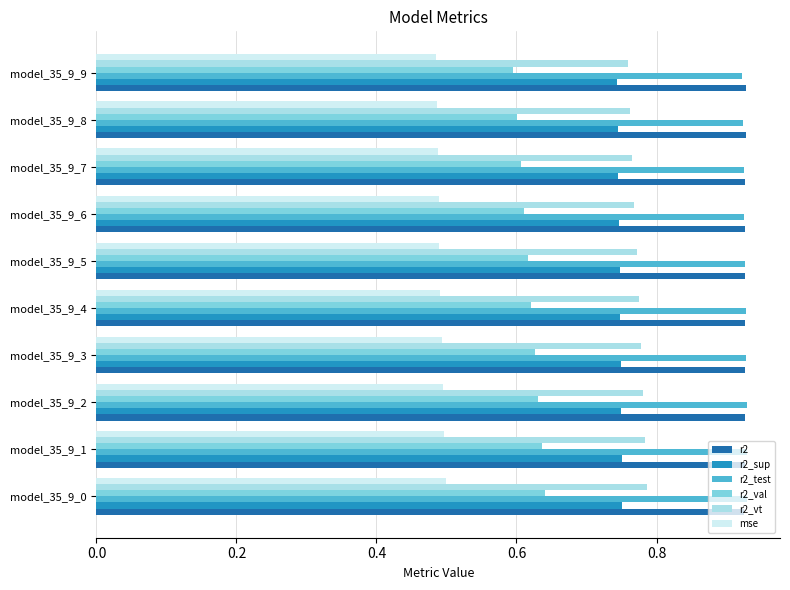

The r2_val series shows 0.2 at model_35_9_0. True or false?

False